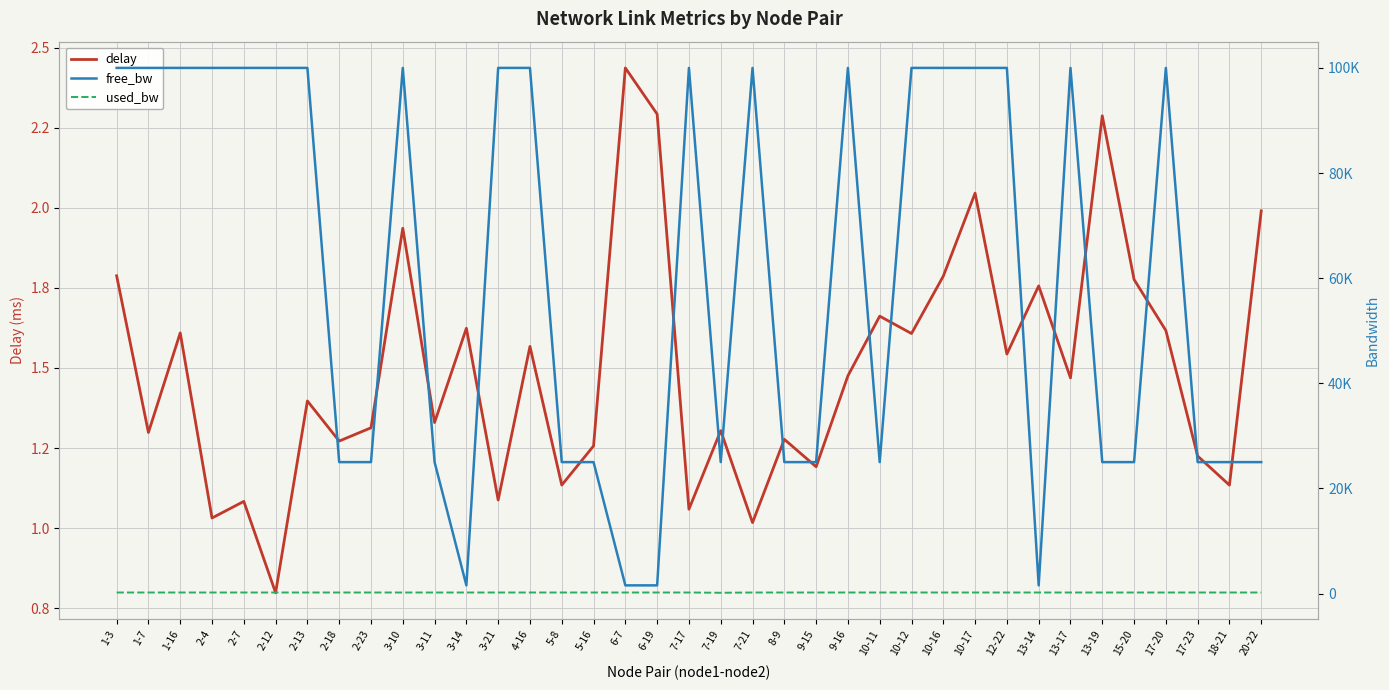

True or false: used_bw and delay cross at least once.

False